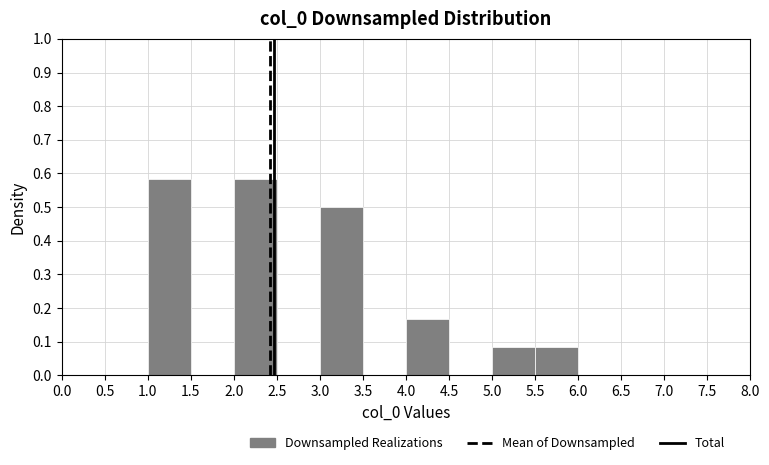

Reading left to right, transcribe this chart: for each bar, give the range it covers on the x-axis and its height. The values are not printed on the chart, so give them approximately, as read against the axis.

1.0 to 1.5: 0.58
1.5 to 2.0: 0
2.0 to 2.5: 0.58
2.5 to 3.0: 0
3.0 to 3.5: 0.50
3.5 to 4.0: 0
4.0 to 4.5: 0.17
4.5 to 5.0: 0
5.0 to 5.5: 0.08
5.5 to 6.0: 0.08